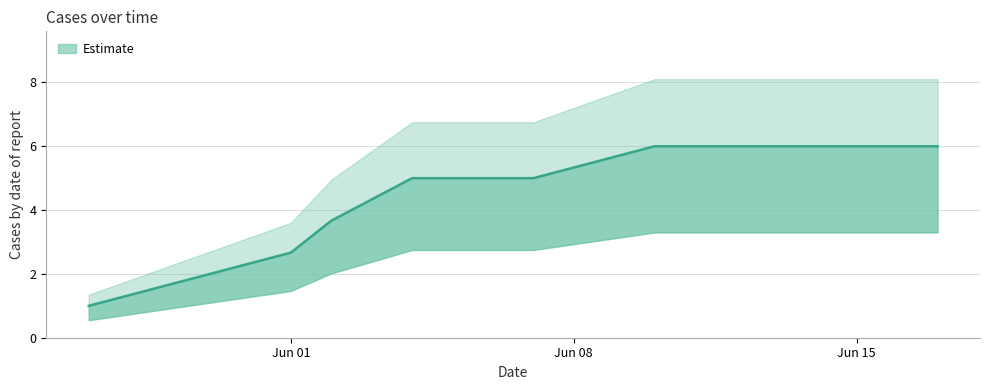

Is it true that the value at 2020-06-09 is 1.4?

False